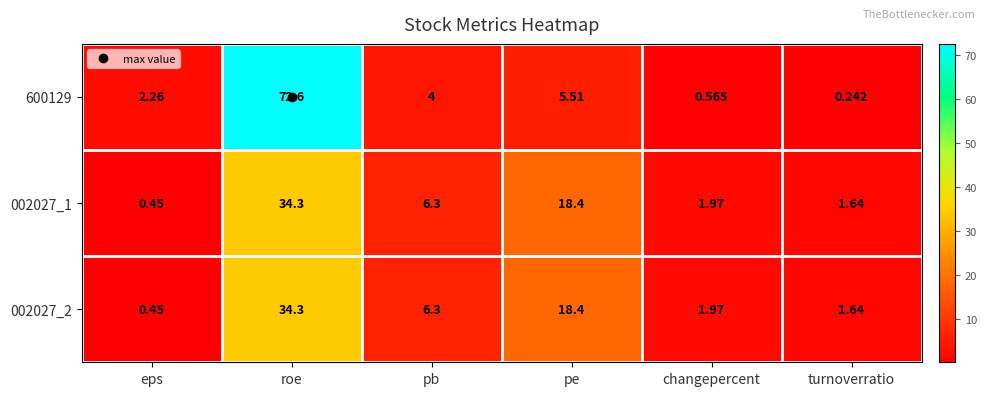

How many series are shown in this chart?

3